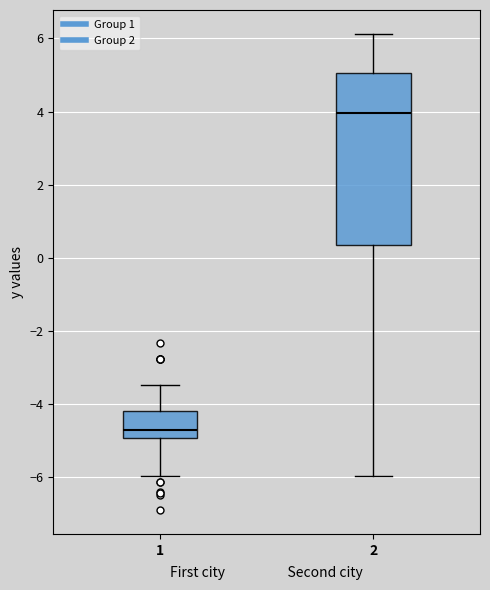

Reading left to right, read every box against the y-axis: the position of its median line, the range the box covers, and the ends of its whiskers. The values are not printed on the chart, so give them approximately, as read against the axis.

1: median -4.8, box -5.0 to -4.2, whiskers -6.0 to -3.4
2: median 4.0, box 0.4 to 5.0, whiskers -6.0 to 6.2